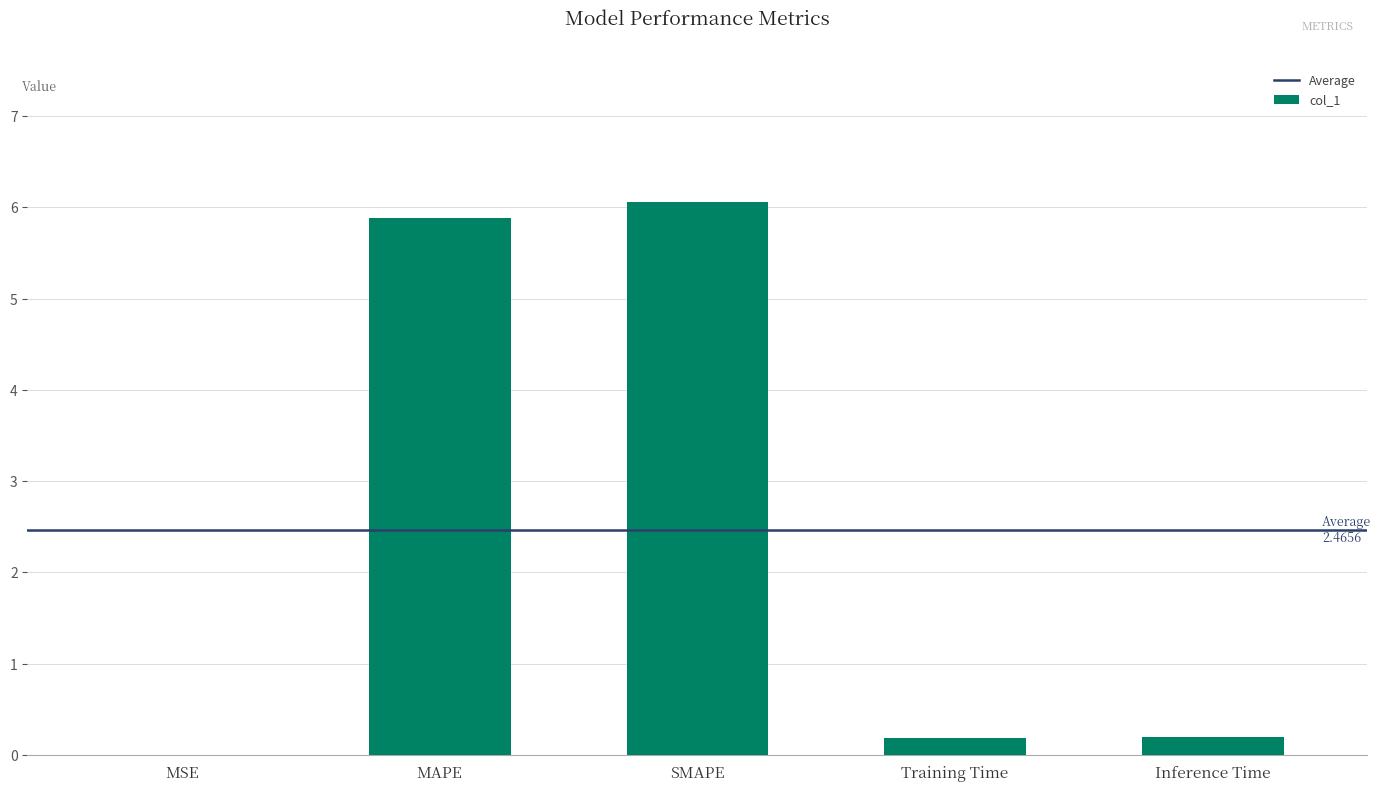

Is it true that the value at SMAPE is 9.2?

False